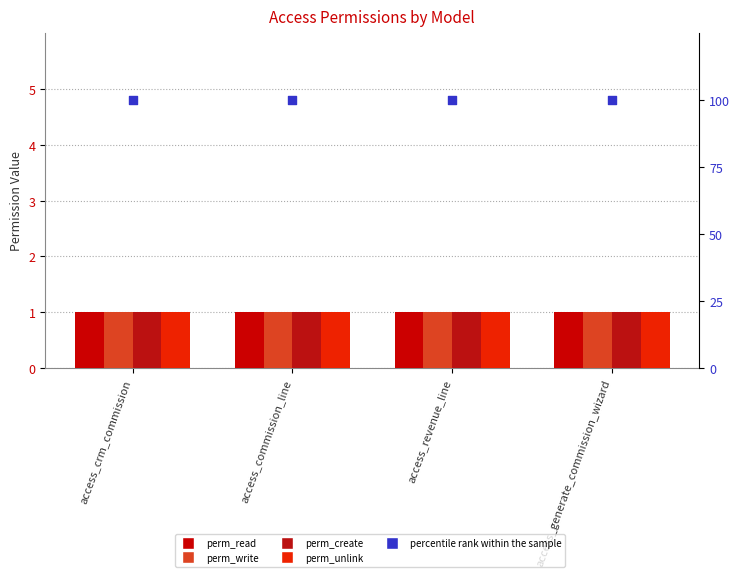

At how many categories does at least one series exceed 88?

4